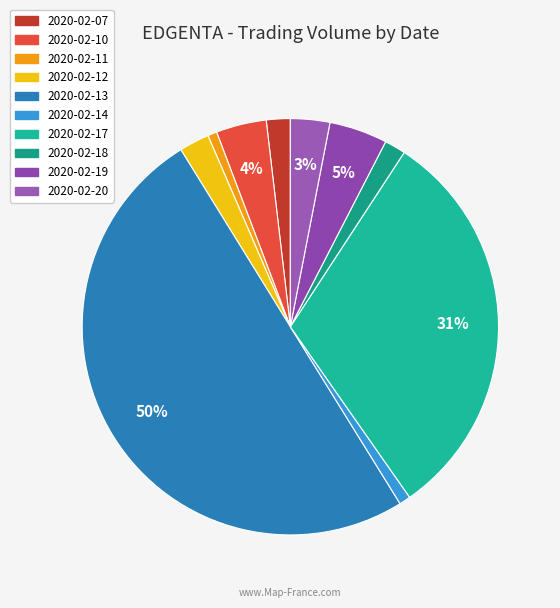

Which category accounts for the majority?

2020-02-13